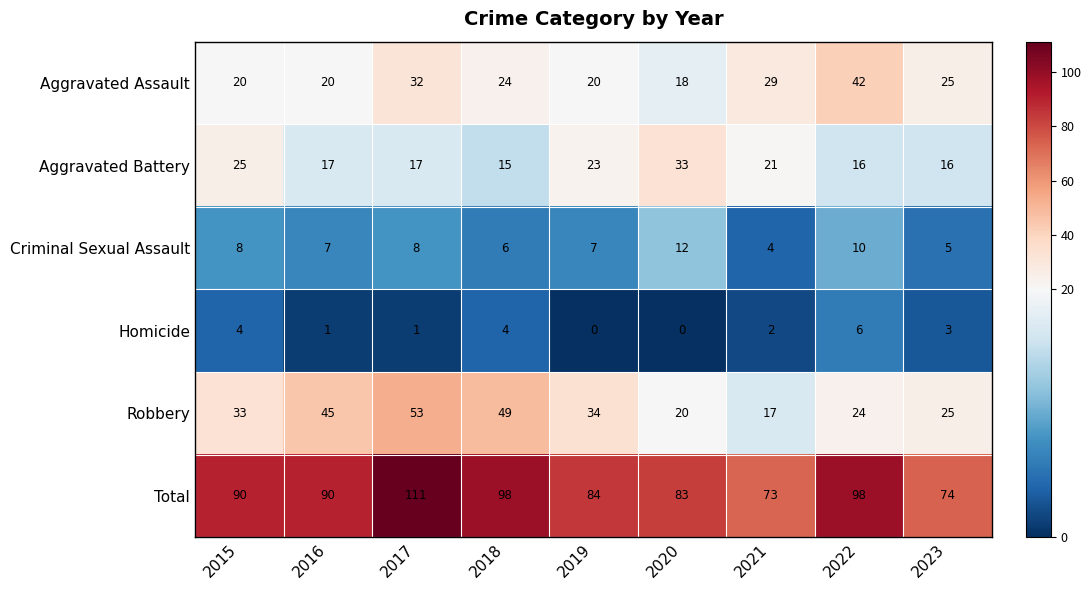

Read the Aggravated Battery value at 2023, to the nearest 10.

20